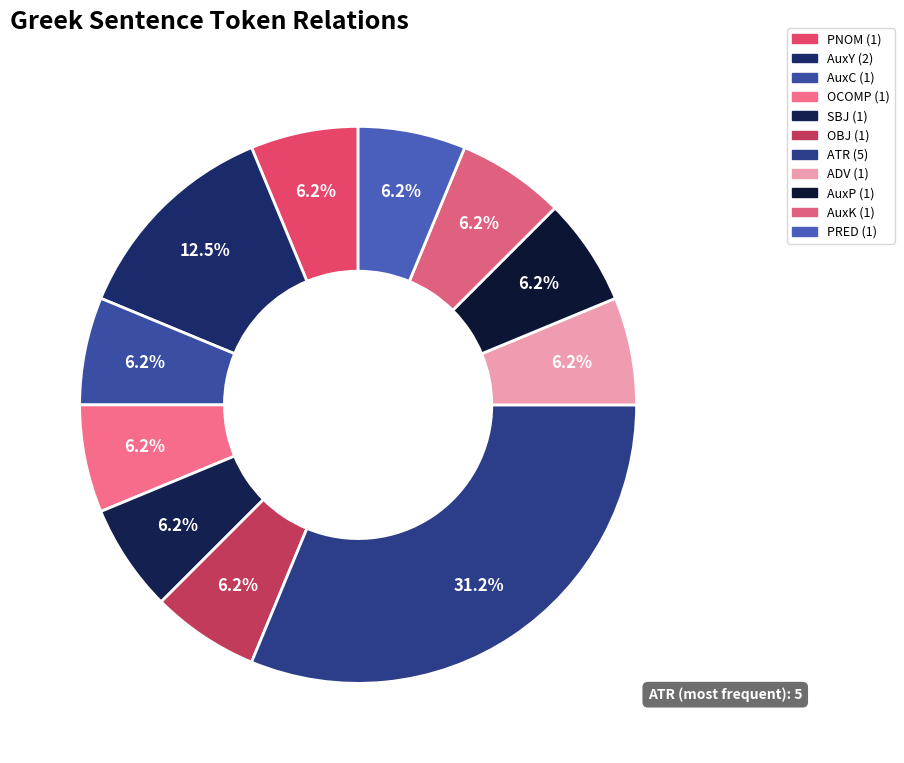

Is it true that AuxP is 1% of the pie?

False